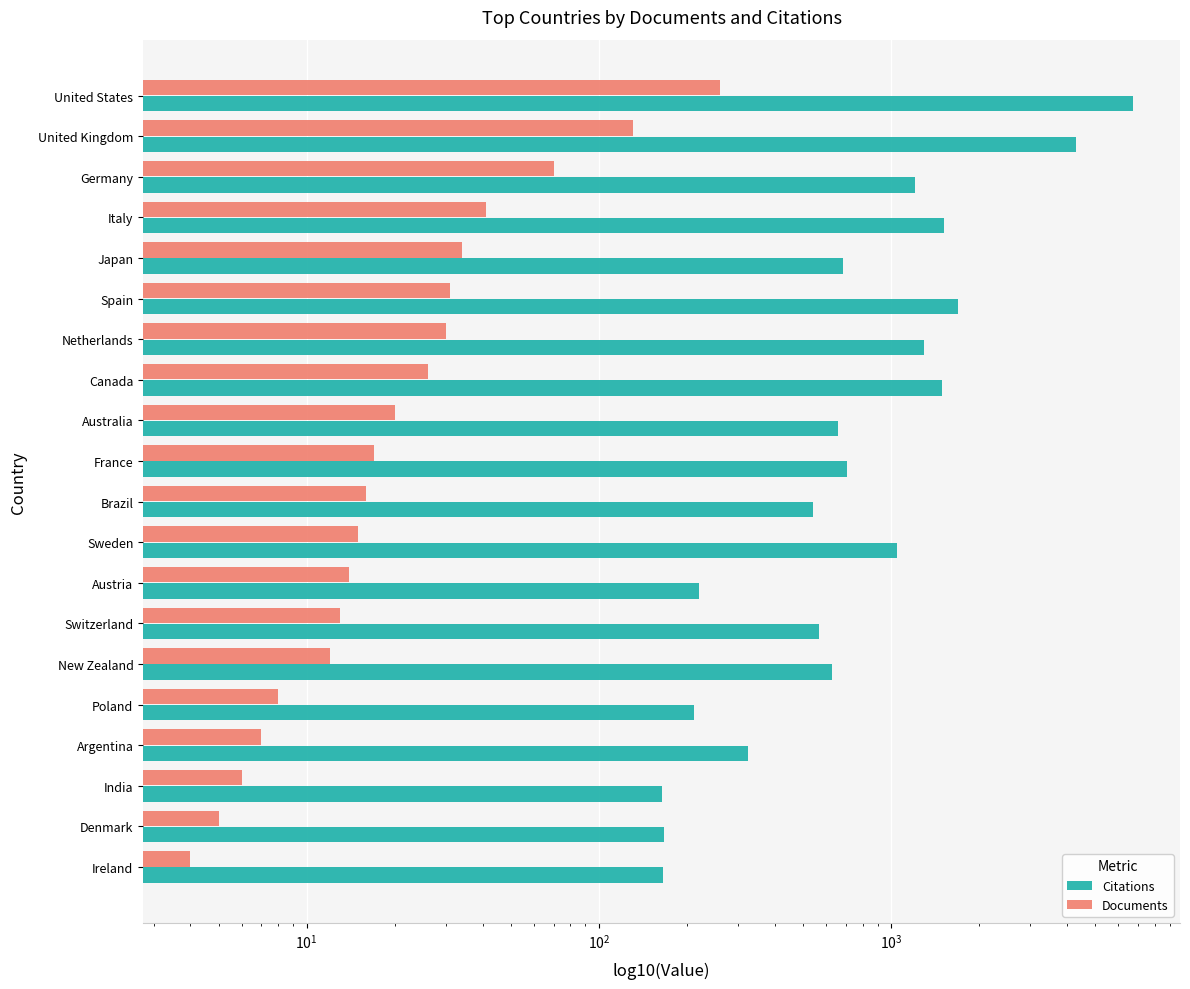

What value does the Citations series have at Argentina, to the nearest 50?

300